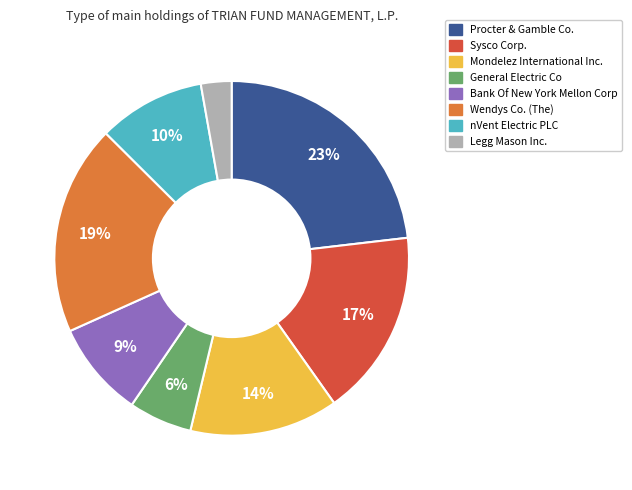

To the nearest percent, what is the difference between the largest and smallest slice percentages?

20%